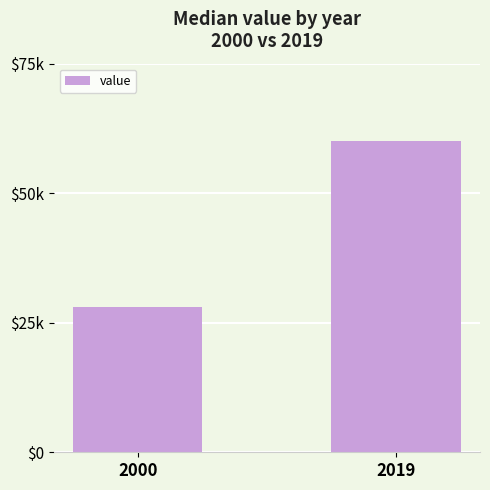

Where does the data first go above 60101?

2019